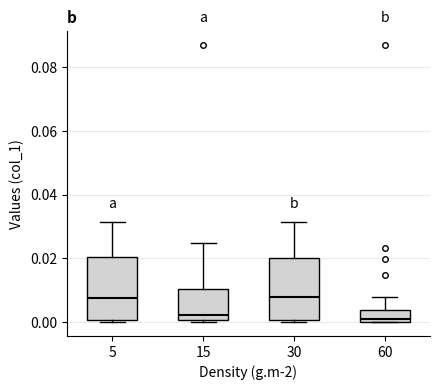

Reading left to right, read every box against the y-axis: the position of its median line, the range the box covers, and the ends of its whiskers. The values are not printed on the chart, so give them approximately, as read against the axis.

5: median 0.008, box 0.000 to 0.020, whiskers 0.000 (just below the box's lower edge) to 0.032
15: median 0.002, box 0.000 to 0.010, whiskers 0.000 to 0.024
30: median 0.008, box 0.000 to 0.020, whiskers 0.000 (just below the box's lower edge) to 0.032
60: median 0.002, box 0.000 to 0.004, whiskers 0.000 to 0.008